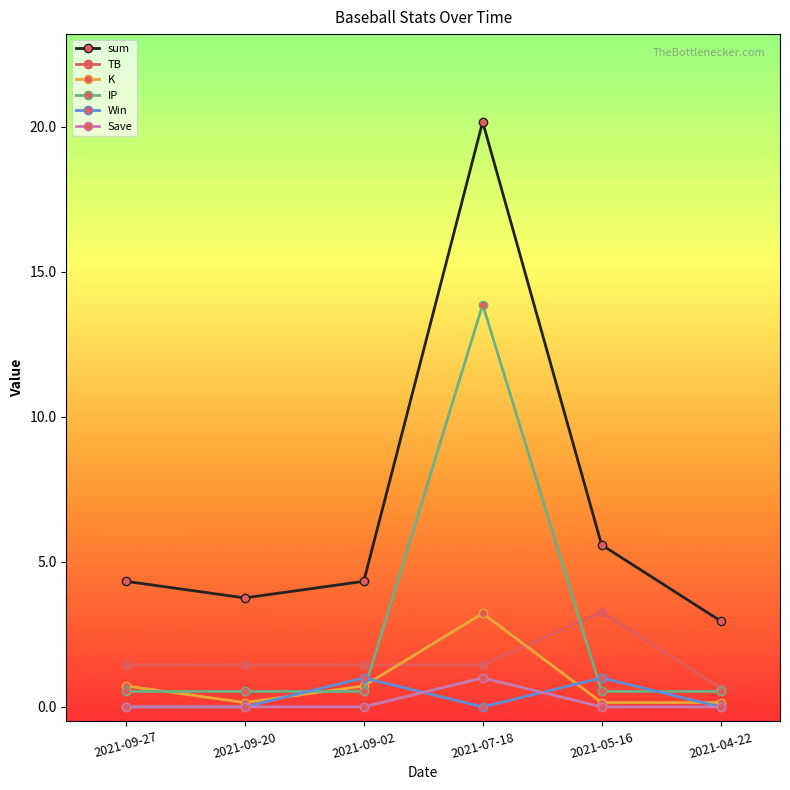

In sum, how many points are higher than both neighbors (excluding endpoints)?

1